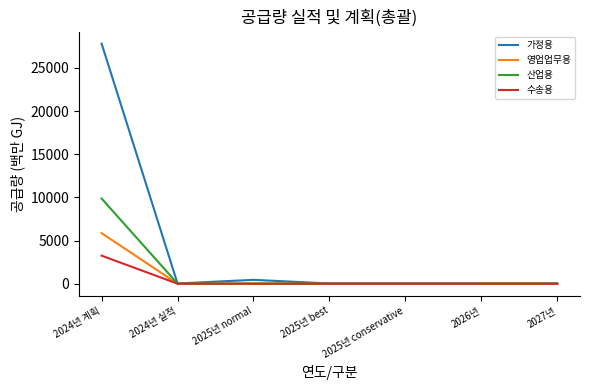

What is the sum of the 수송용 values at 2024년 실적 and 2027년?

6.2